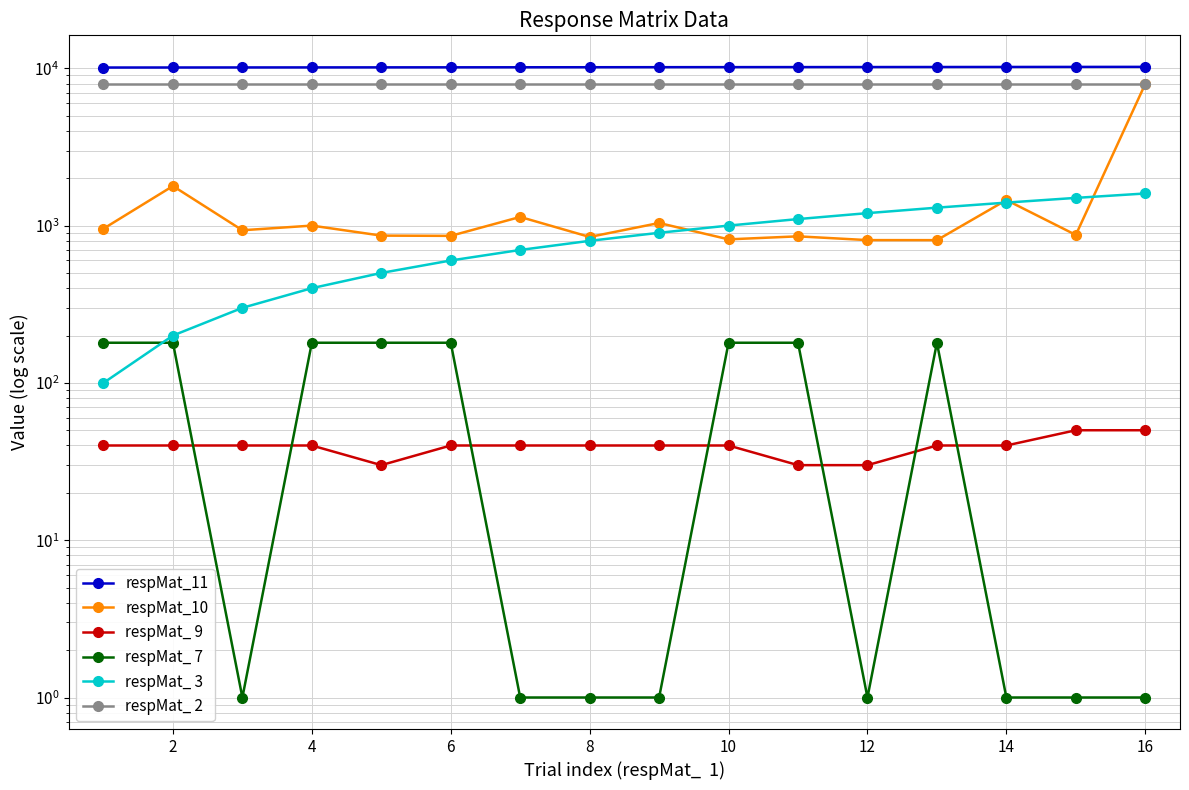

True or false: respMat_ 7 and respMat_ 2 intersect in this chart.

False